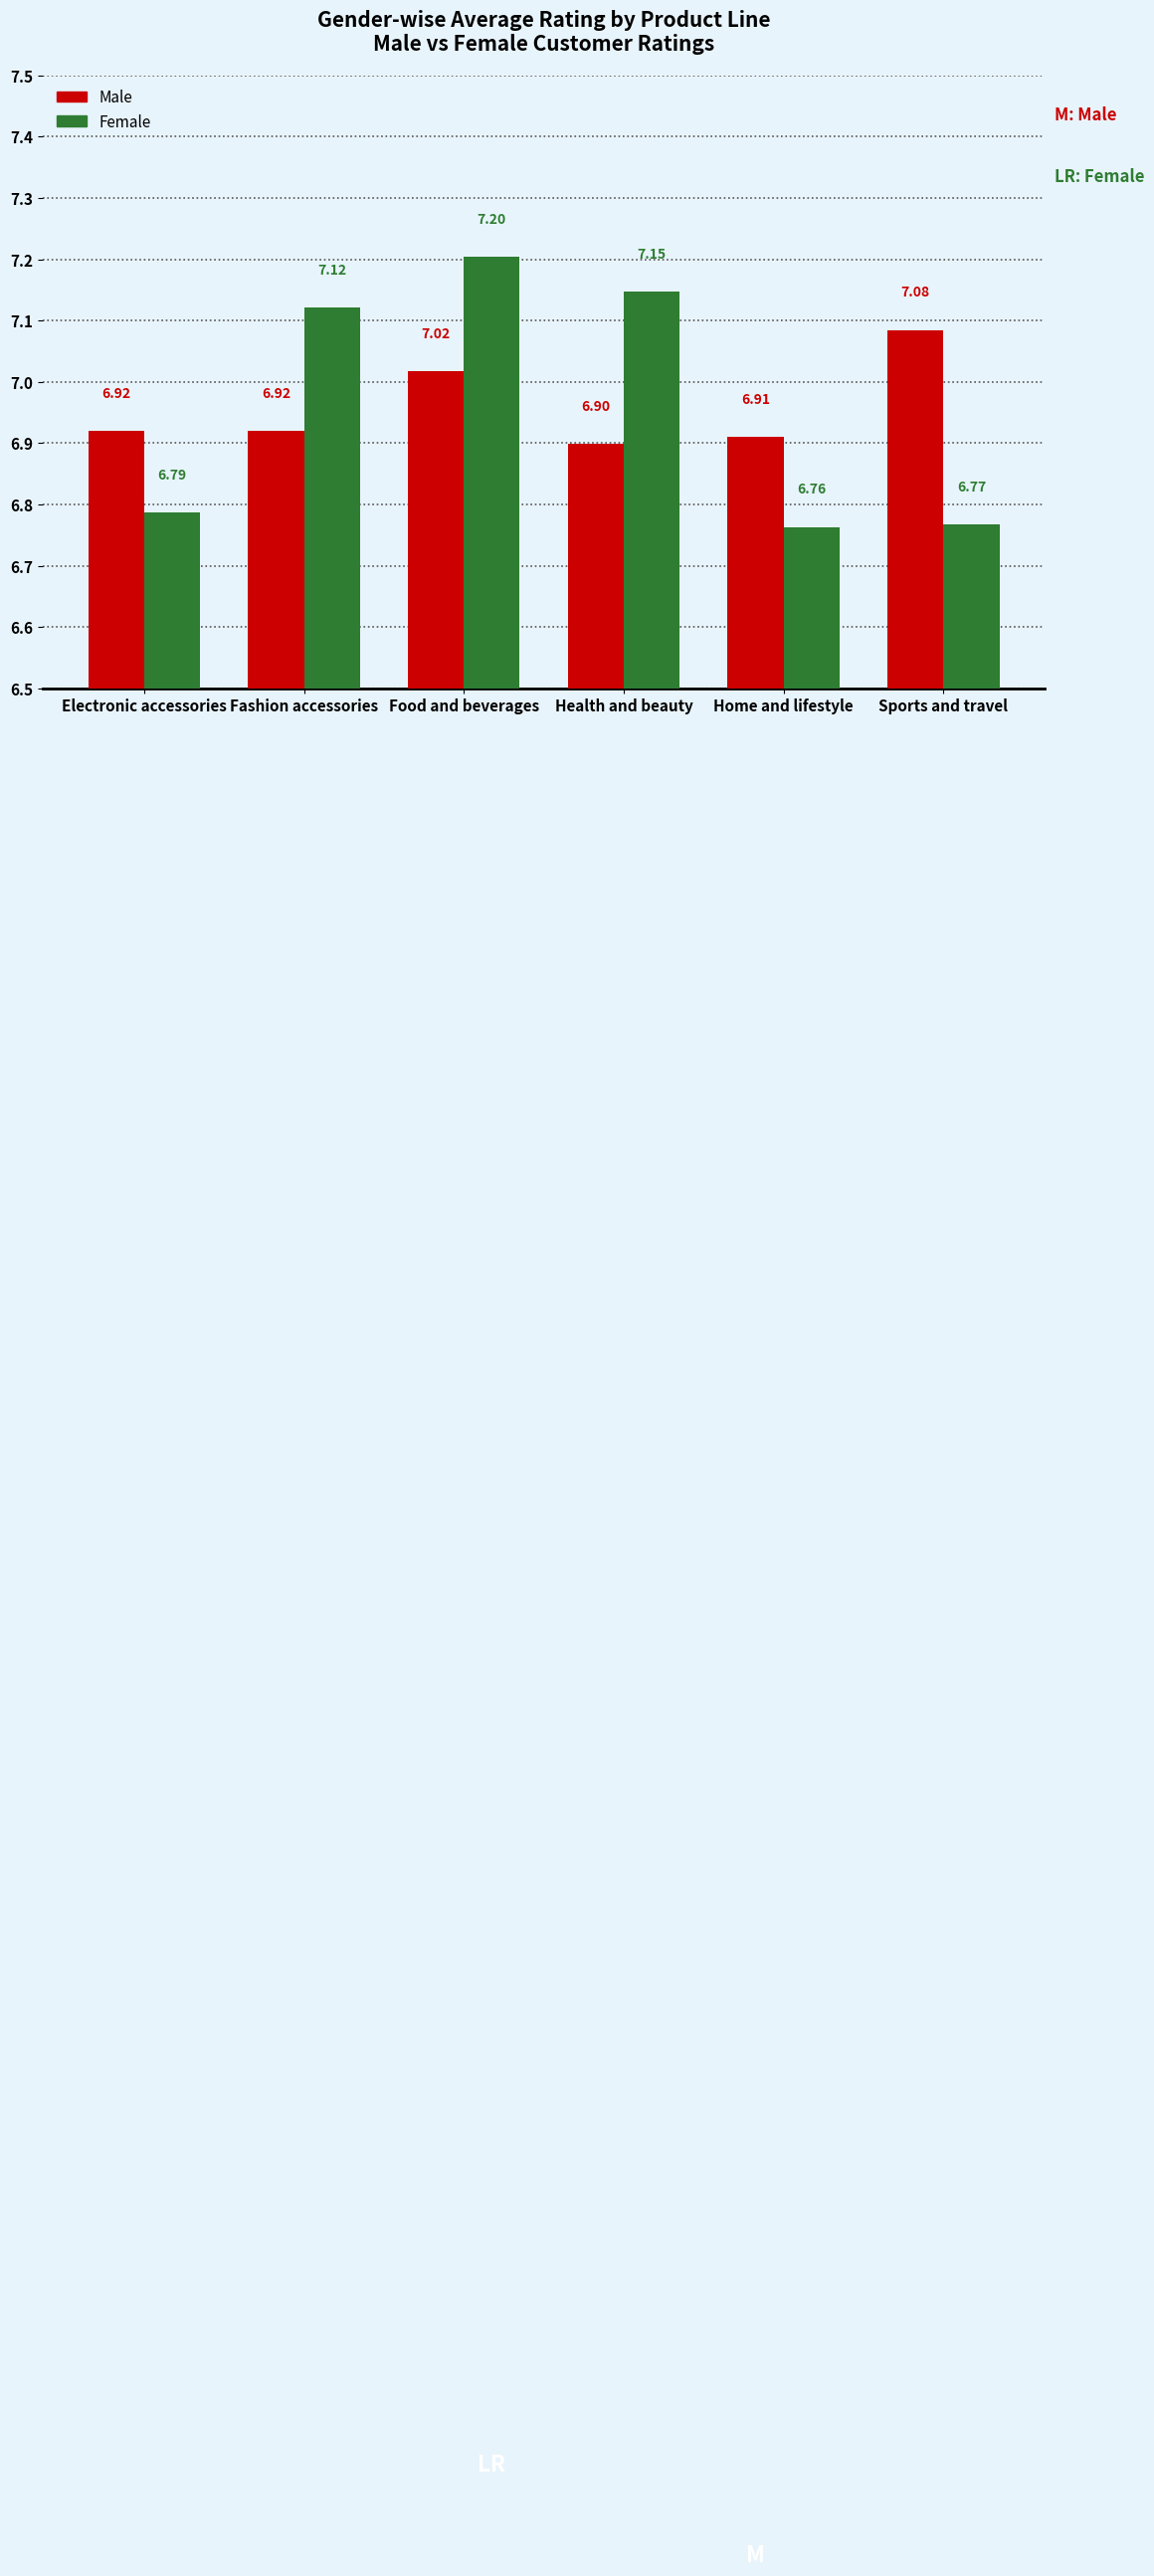

Which category has the highest value in the Female series?

Food and beverages